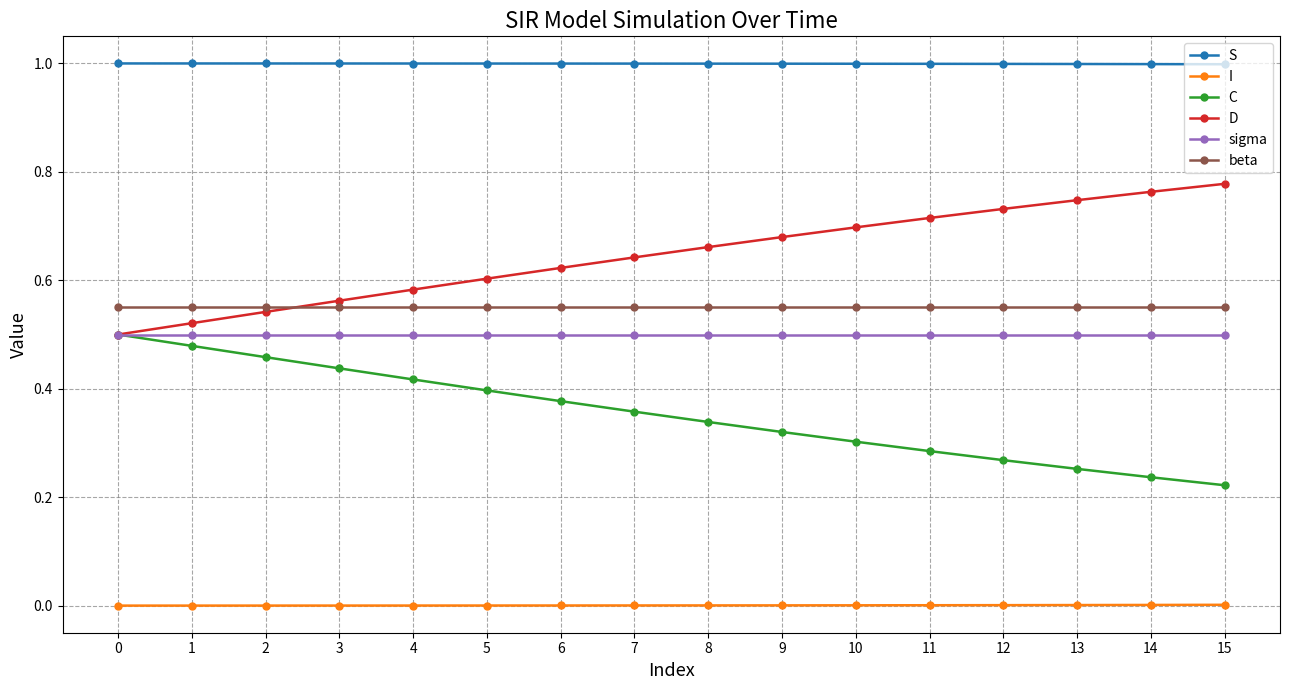

True or false: beta has a value of 0.8 at 6.

False